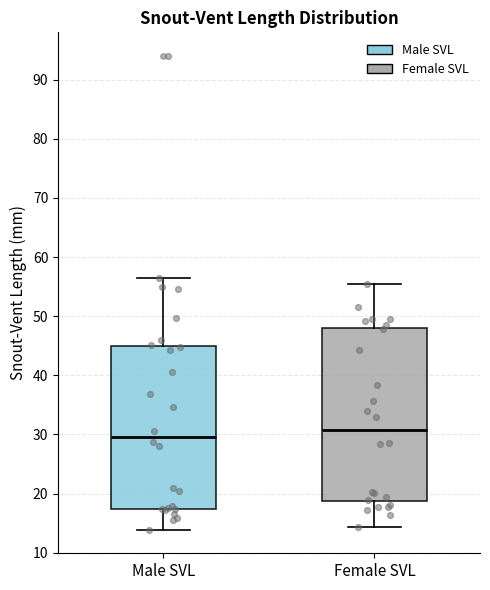

Comparing the boxes themselves (not the whiskers), which one is the tallest?

Female SVL